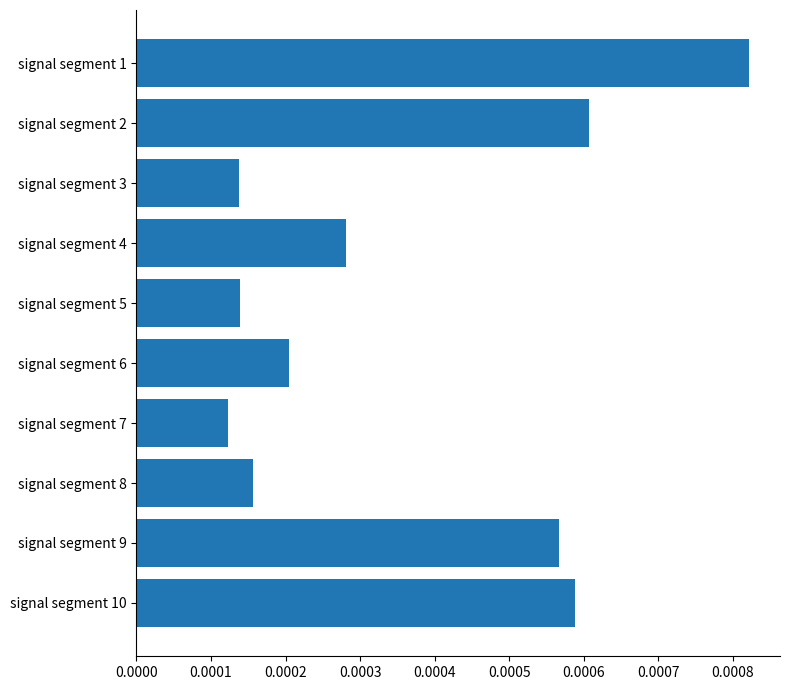

At which label is the value closest to 0?

signal segment 7